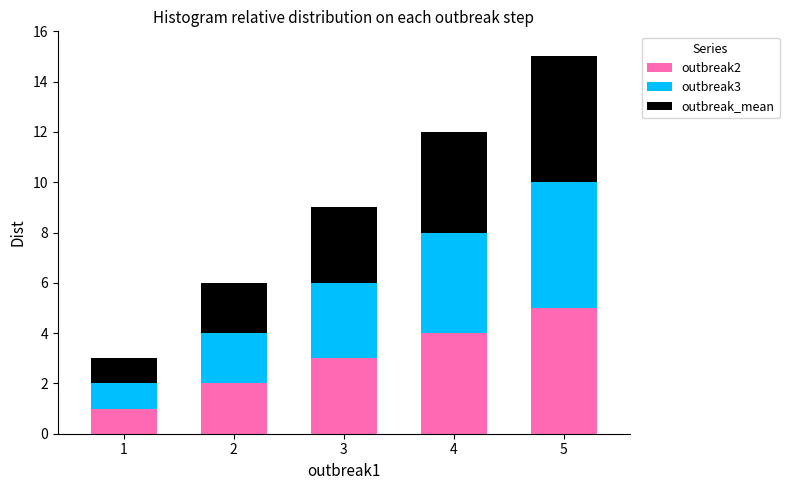

At which category is the sum across all series the highest?

5